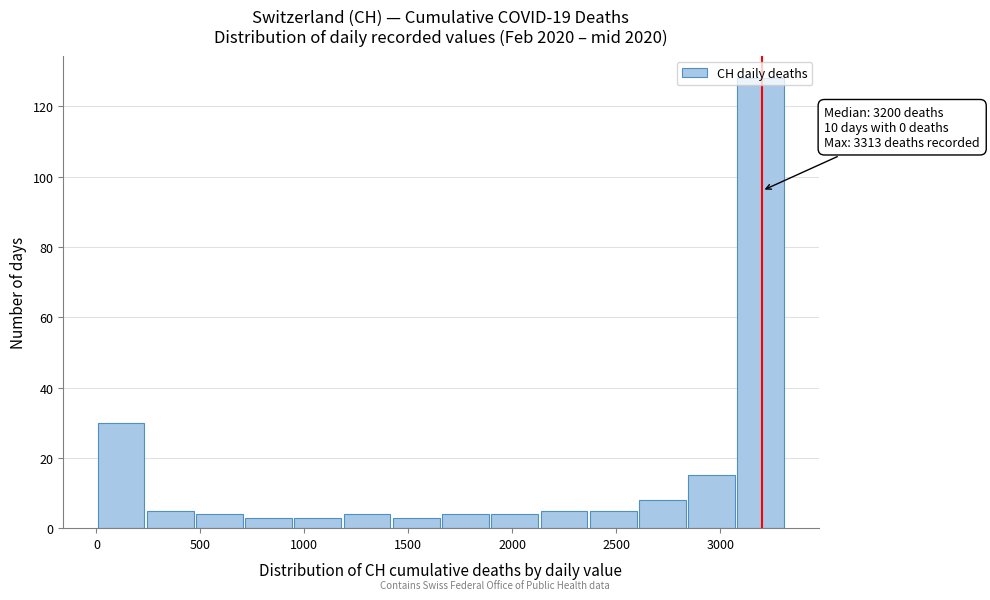

Which range on the x-axis has the tallest bar?

3100 to 3300